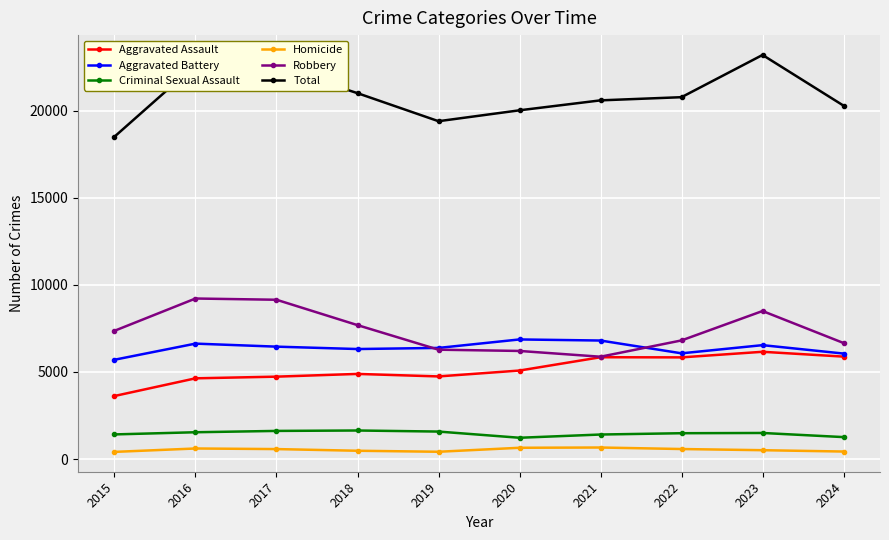

What is the difference between the highest and lowest values at 2022?

20204